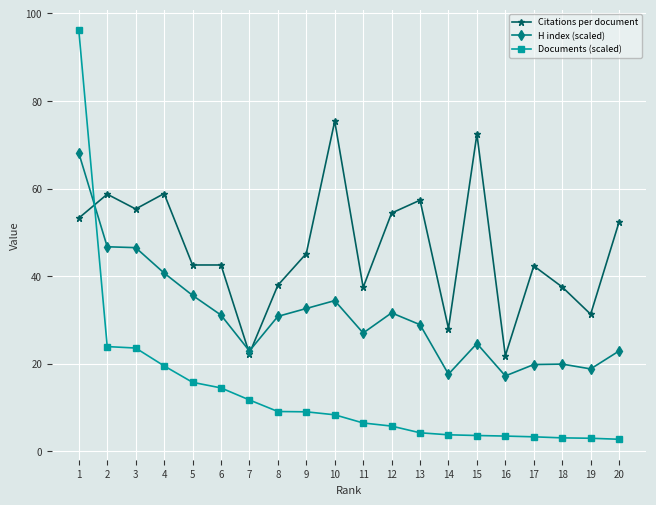

Rank the series at 1 from lowest to highest value.

Citations per document, H index (scaled), Documents (scaled)